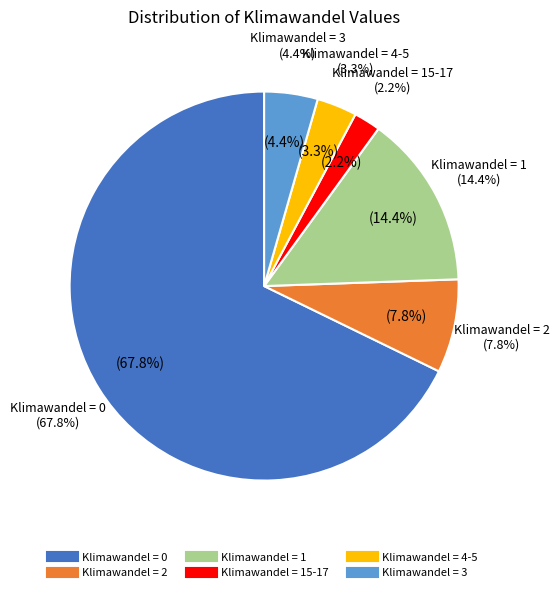

To the nearest percent, what is the difference between the Klimawandel = 2 and Klimawandel = 4+ slice percentages?

4%